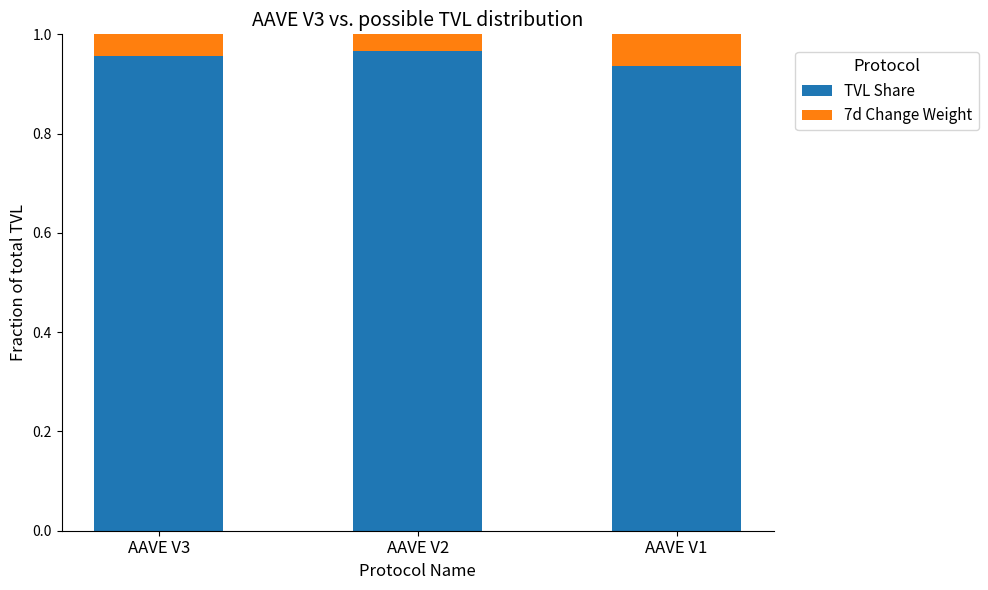

What are all the series names shown in the legend?

TVL Share, 7d Change Weight